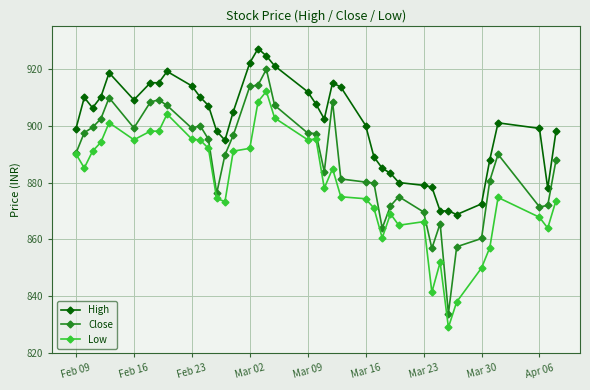

What are all the series names shown in the legend?

High, Close, Low